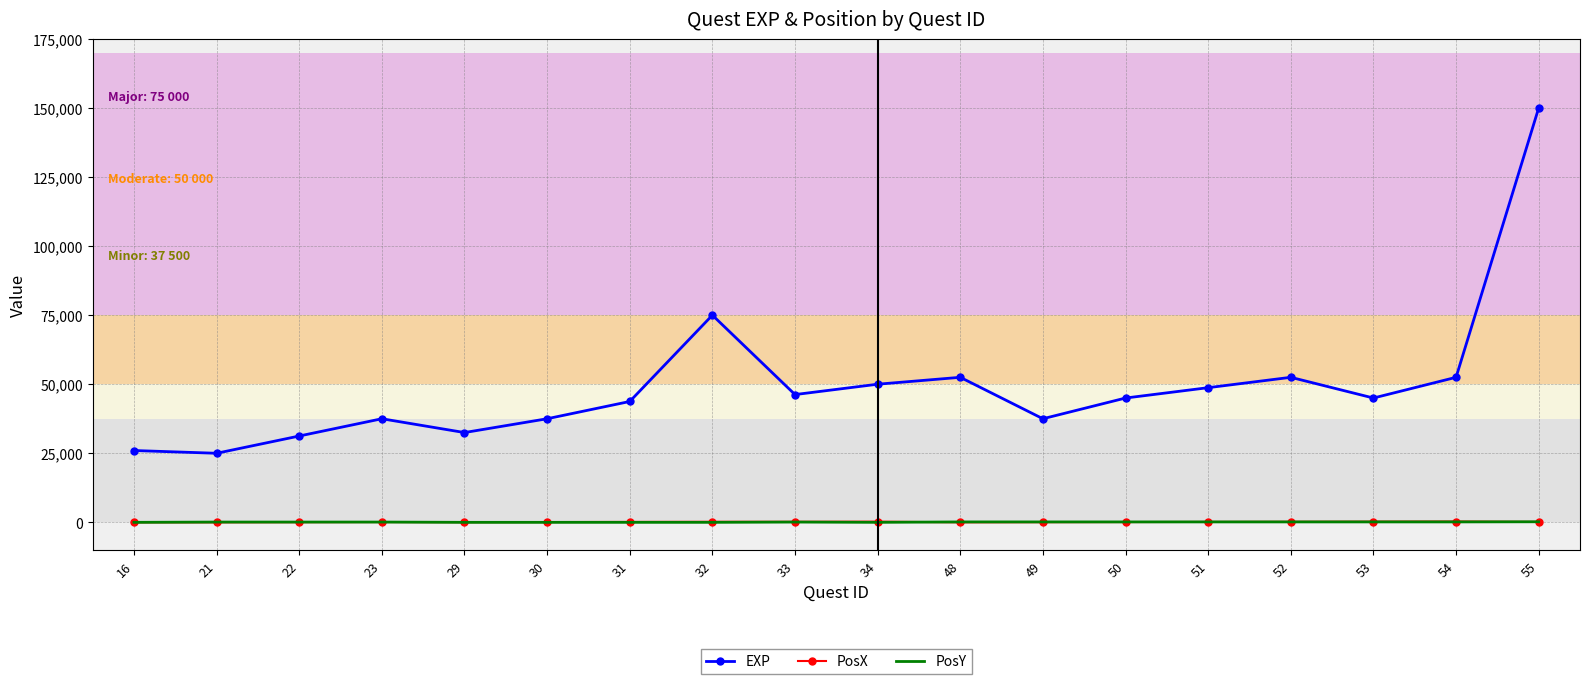

True or false: PosY and EXP cross at least once.

False